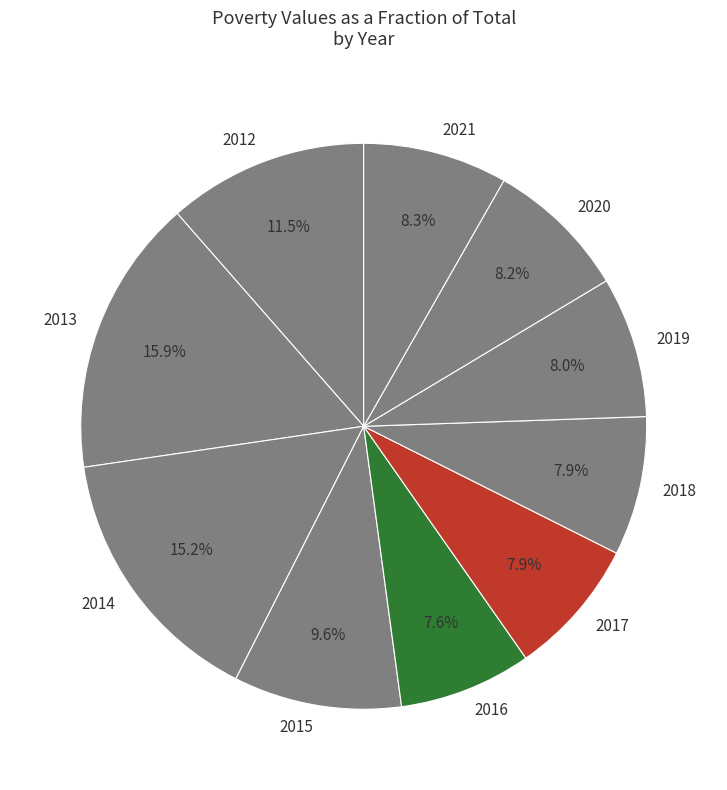

Which has a higher value, 2021 or 2015?

2015